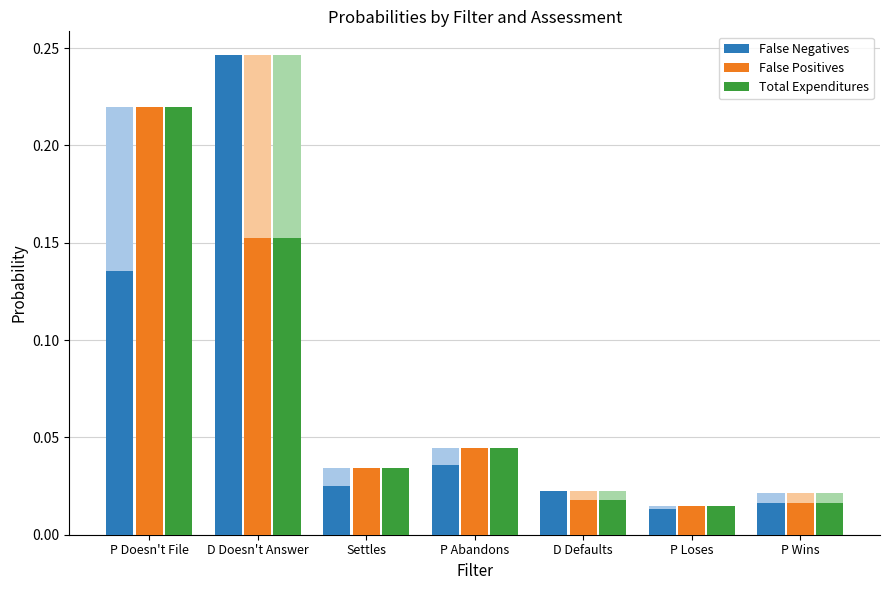

Rank the series by their maximum value, from lowest to highest.

False Positives, Total Expenditures, False Negatives